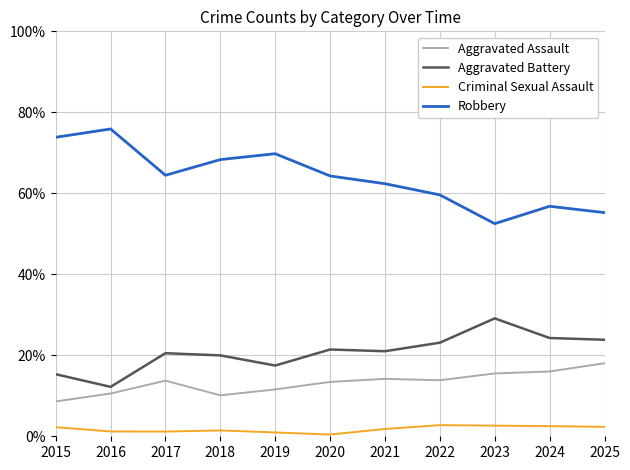

What is the total value across all series at 2019?

1.0